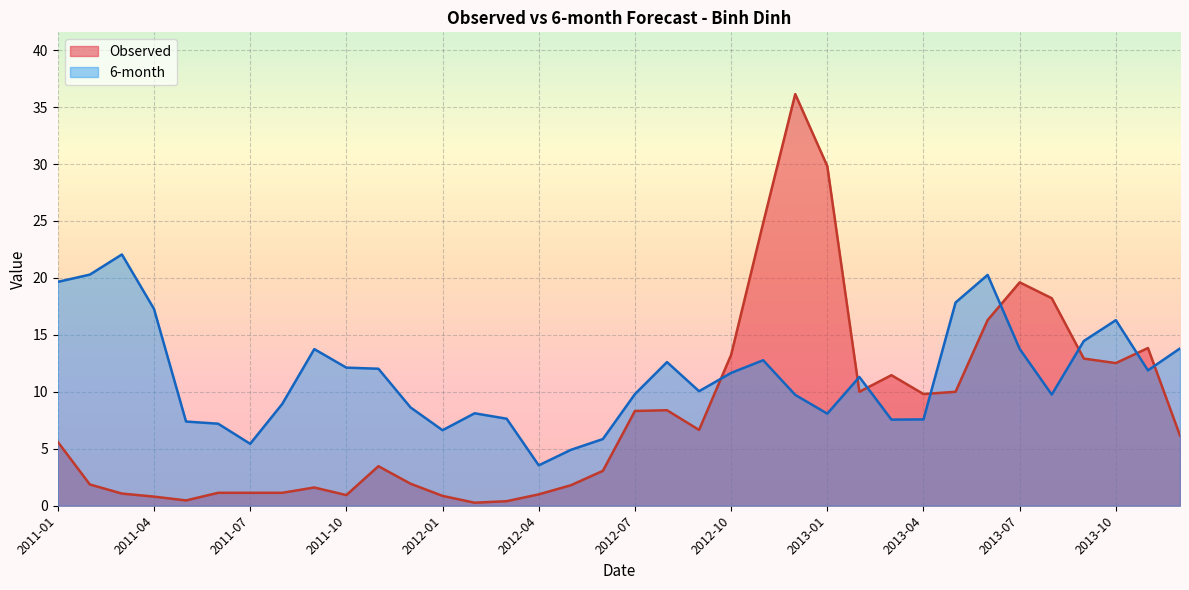

How many lines are shown in the chart?

2